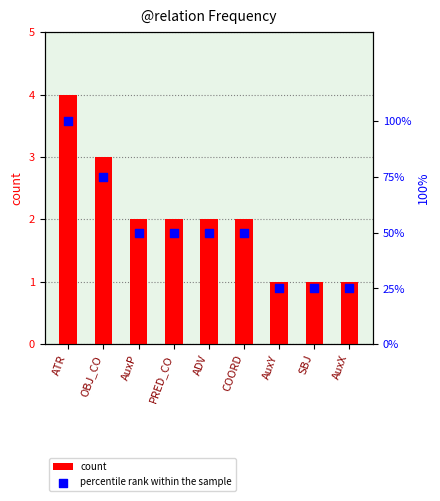

What is the total value across all series at AuxY?

26